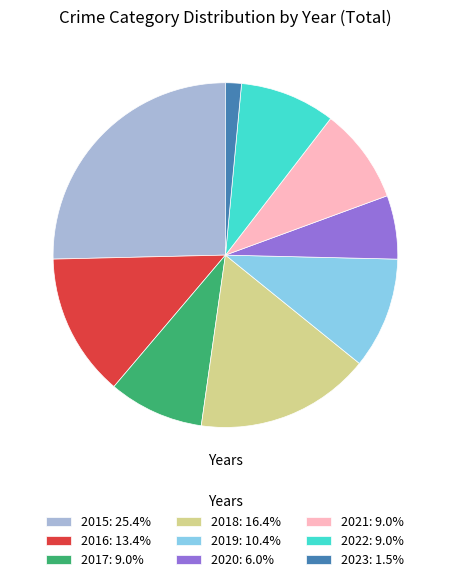

Approximately how many times larger is the value at 2021: 9.0% compared to 2018: 16.4%?

0.5